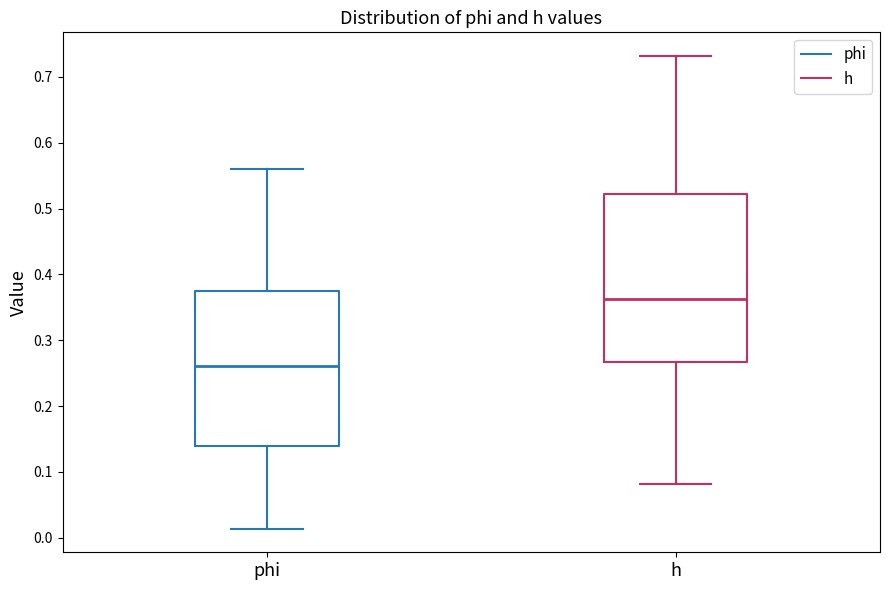

Where does the median line of the box for phi sit on the y-axis? The values are not printed on the chart, so give them approximately, as read against the axis.

0.26